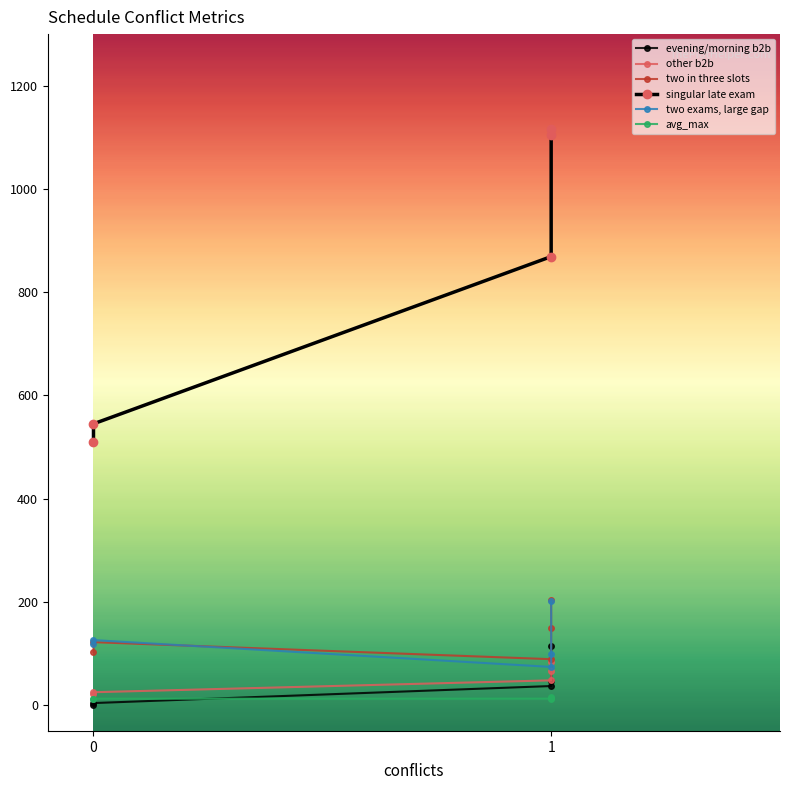

What are all the series names shown in the legend?

evening/morning b2b, other b2b, two in three slots, singular late exam, two exams, large gap, avg_max